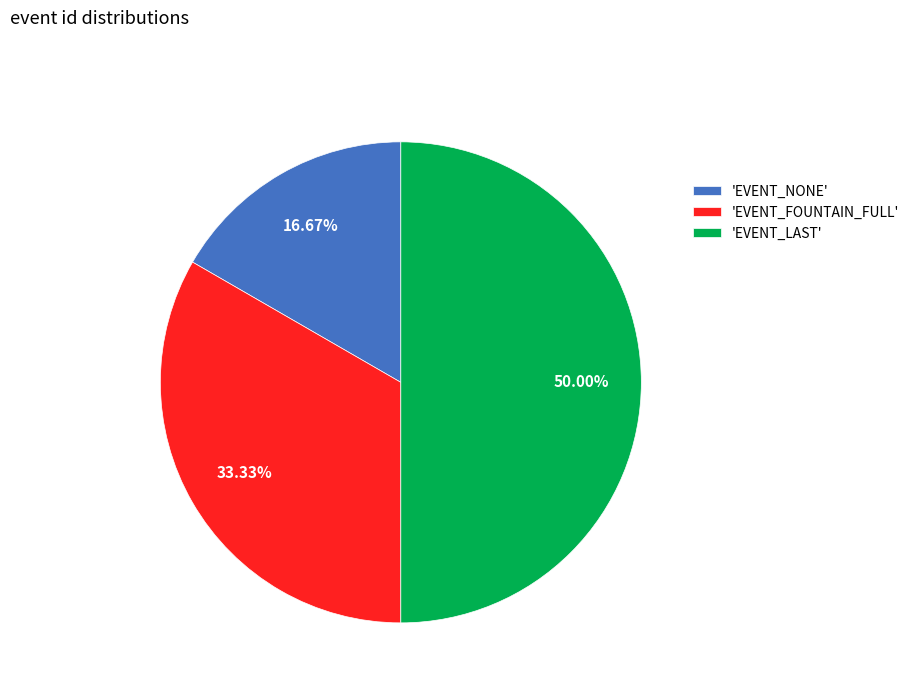

Does 'EVENT_NONE' represent more than half of the total?

No